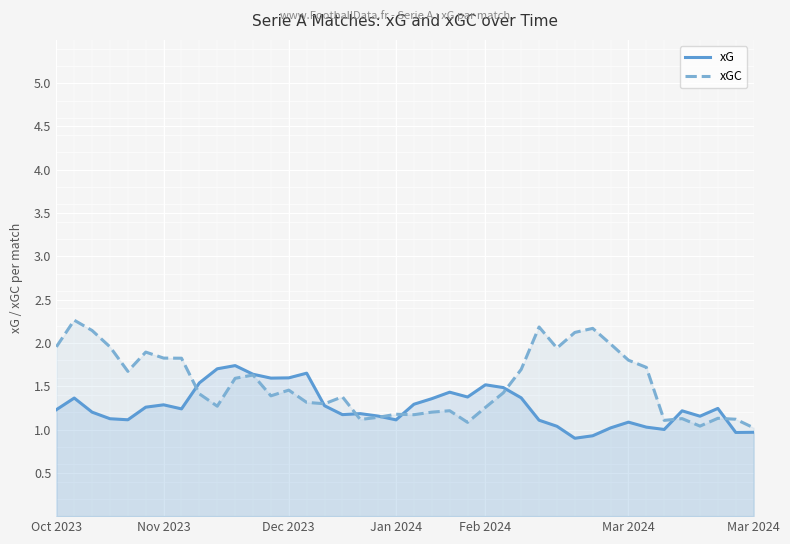

Which series has the largest total across all categories?

xGC